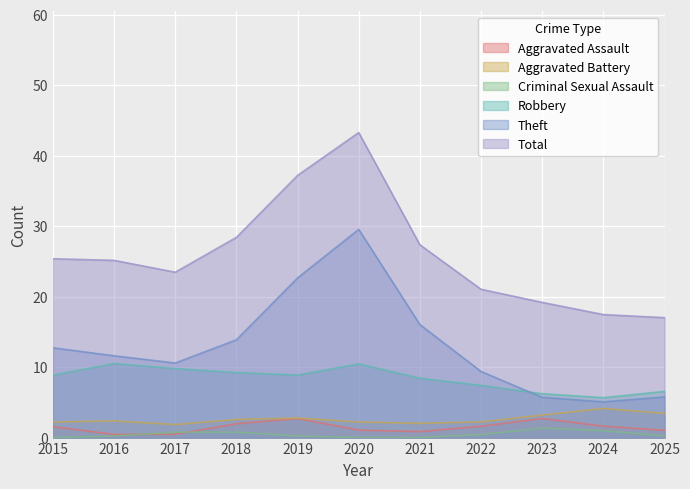

Is it true that Criminal Sexual Assault equals 0.0 at 2021?

True